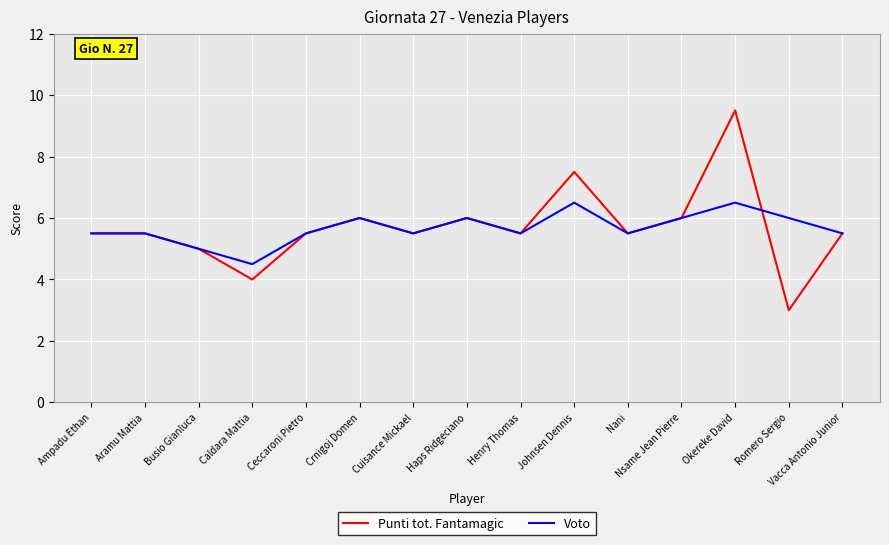

Rank the series by their maximum value, from highest to lowest.

Punti tot. Fantamagic, Voto